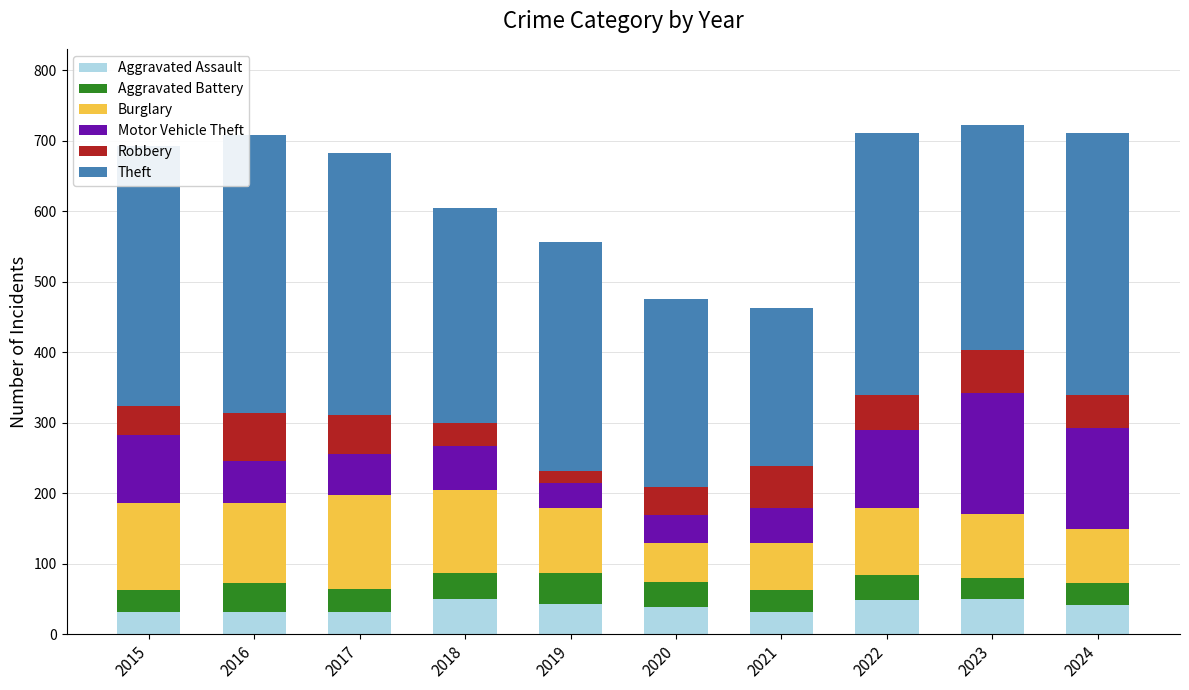

Is it true that Aggravated Assault equals 32 at 2021?

True